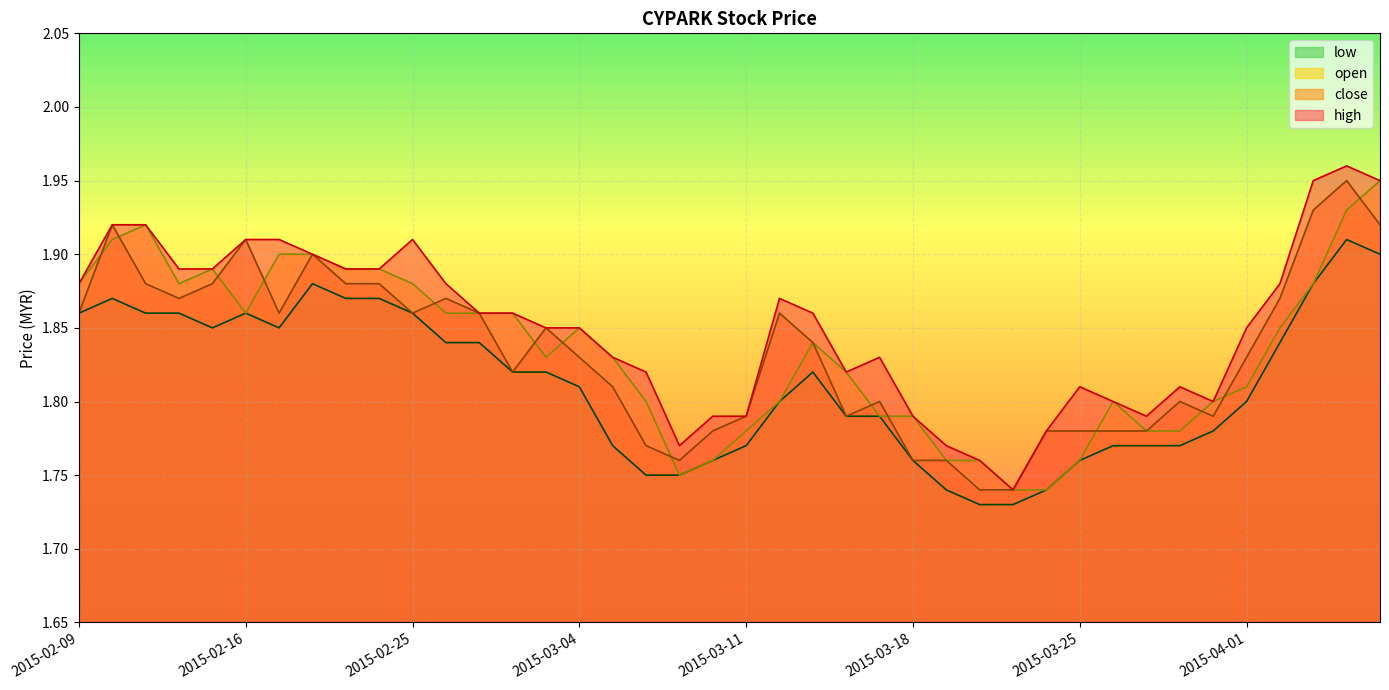

Rank the series by their maximum value, from highest to lowest.

high, close, open, low